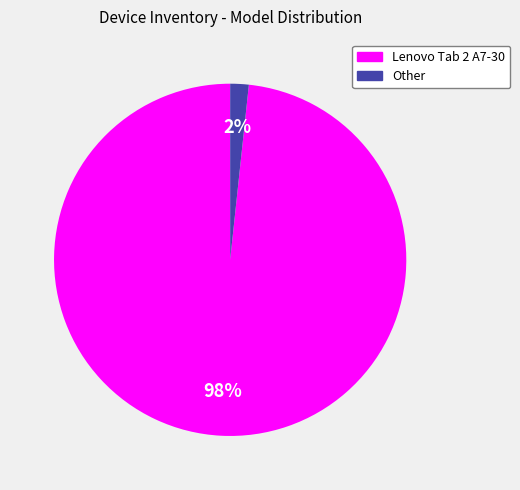

To the nearest percent, what is the average slice percentage?

50%